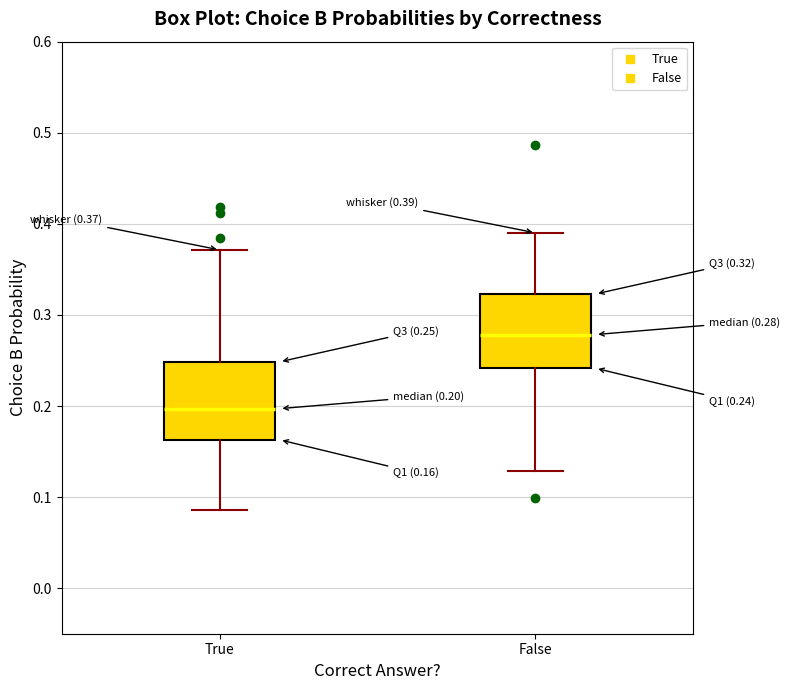

Which box has the lowest median line?

True